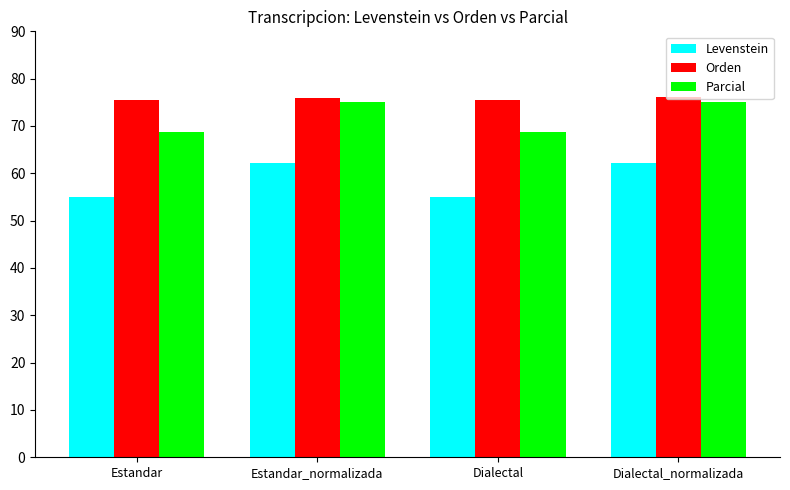

What is the difference between the highest and lowest values at Estandar_normalizada?

13.9